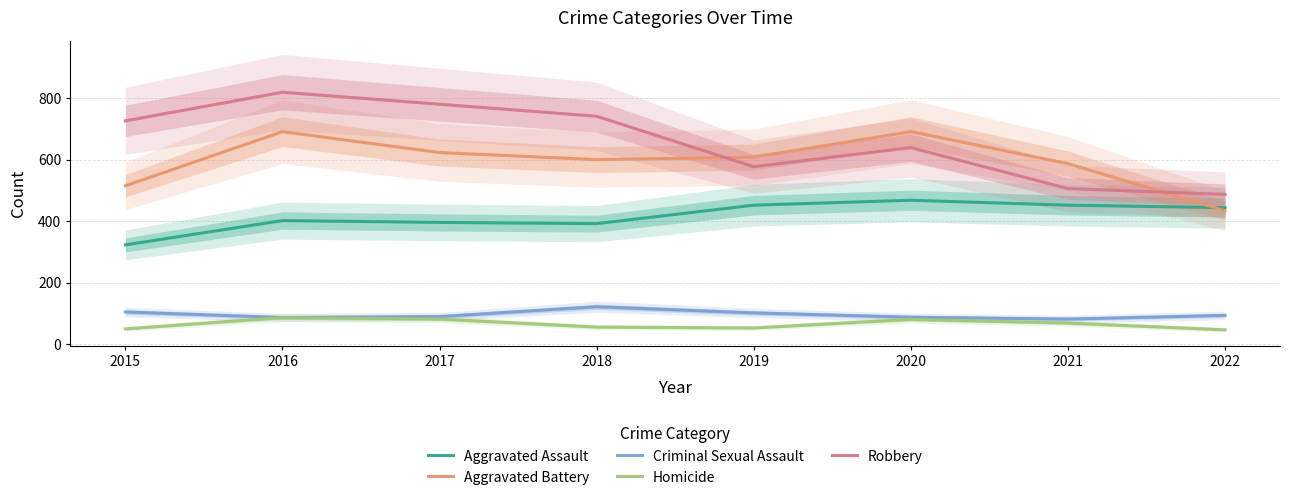

Reading right to left, extract all data points from this chart.

Aggravated Assault: 444	452	468	452	392	396	402	323
Aggravated Battery: 434	587	691	608	600	623	691	515
Criminal Sexual Assault: 94	82	88	102	122	90	87	105
Homicide: 47	69	81	53	56	82	87	50
Robbery: 487	506	639	577	741	780	819	726